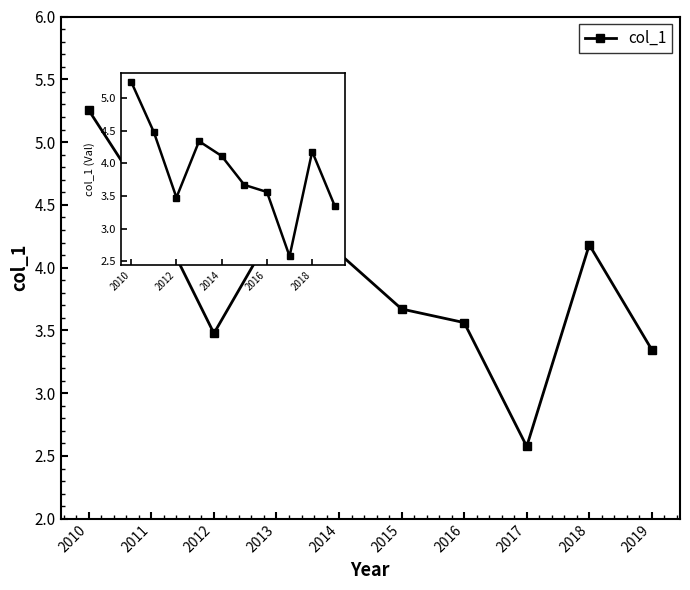

Reading left to right, transcribe all the data shown in this chart.

5.3	4.5	3.5	4.3	4.1	3.7	3.6	2.6	4.2	3.3